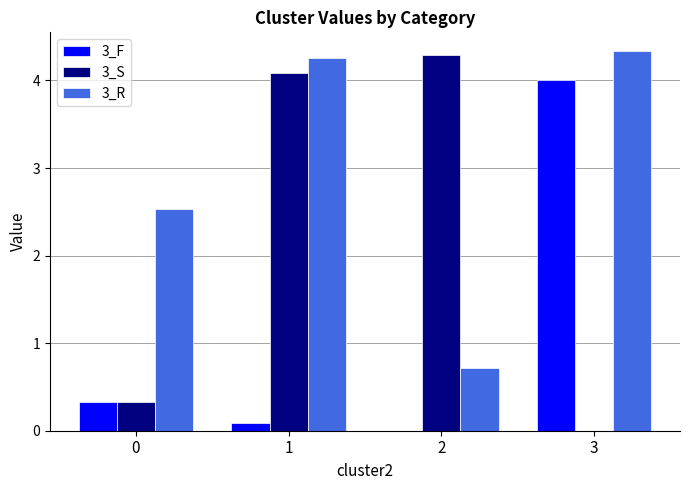

What is the total value across all series at 2?

5.0